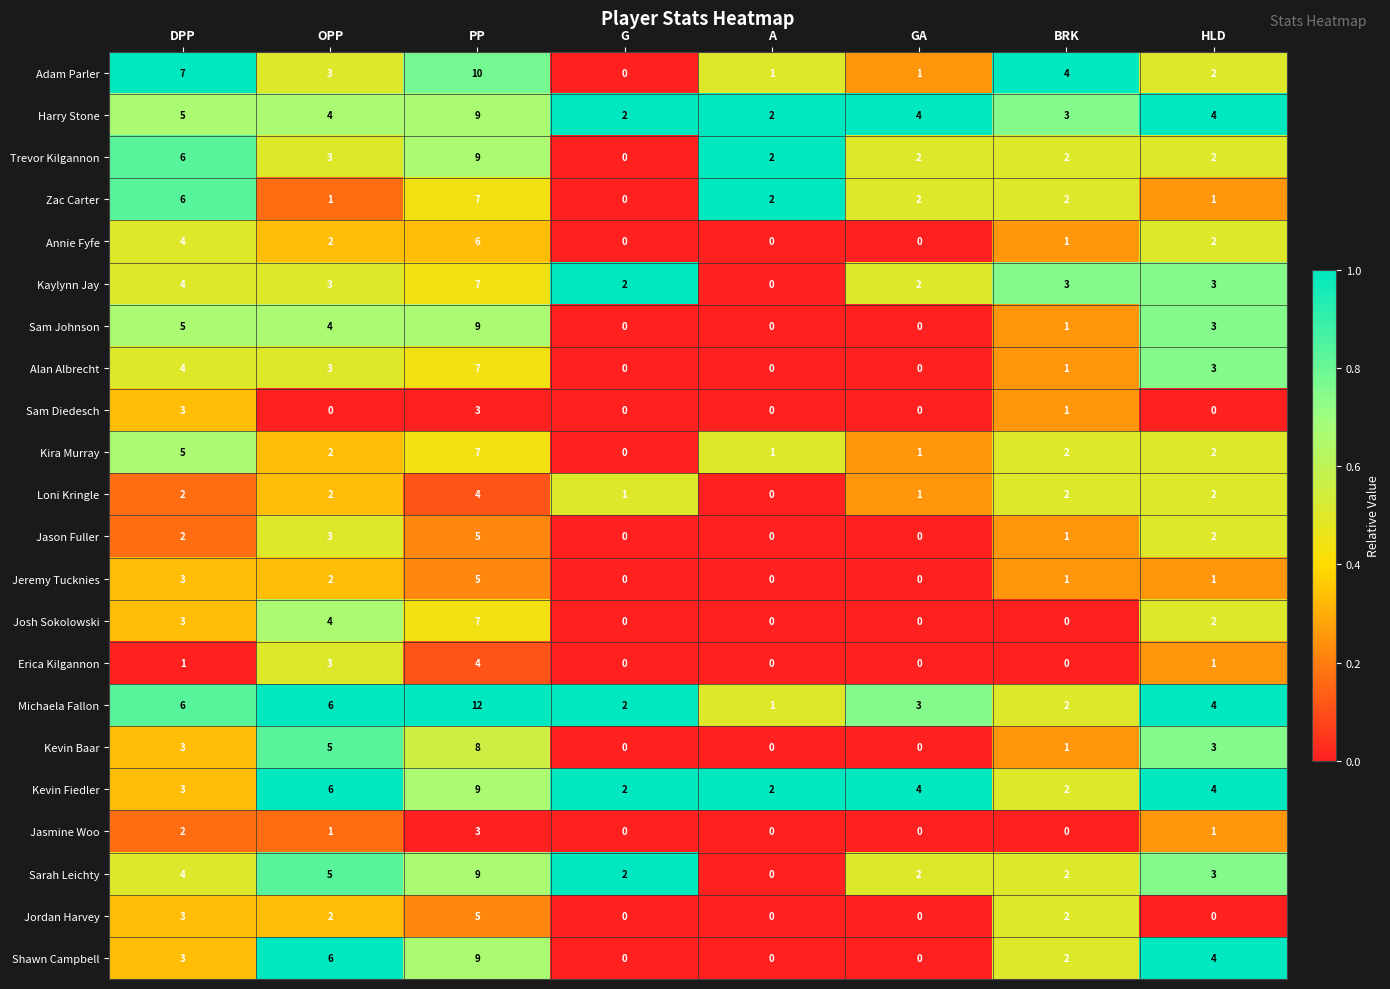

Is it true that Kevin Baar equals 5 at OPP?

True